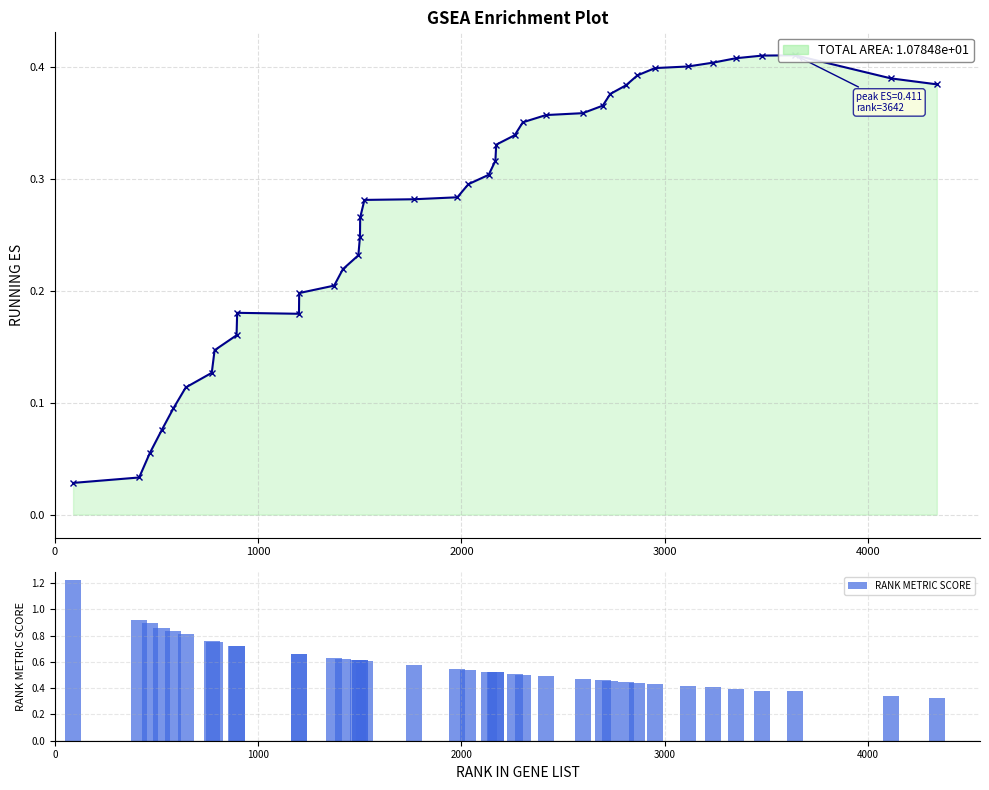

True or false: RUNNING ES has a value of 0.3 at 11.

False